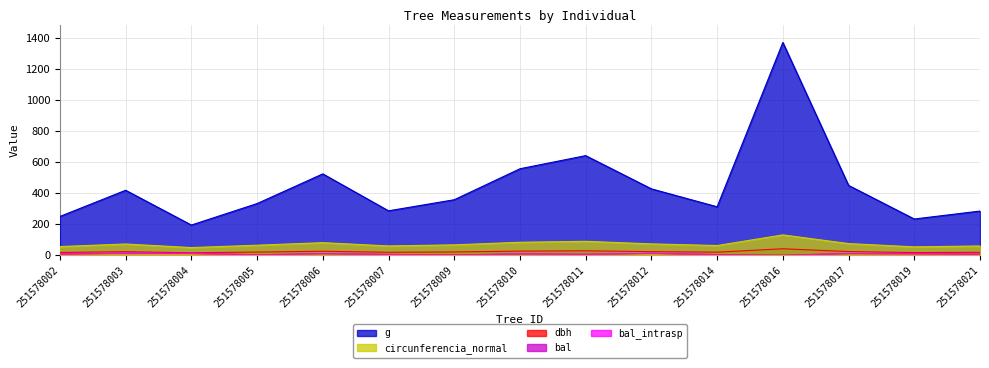

Where is the first local maximum for dbh?

251578003